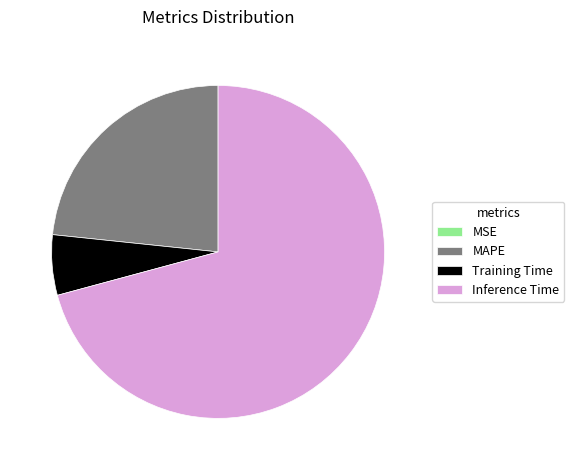

Which slice is the largest?

Inference Time